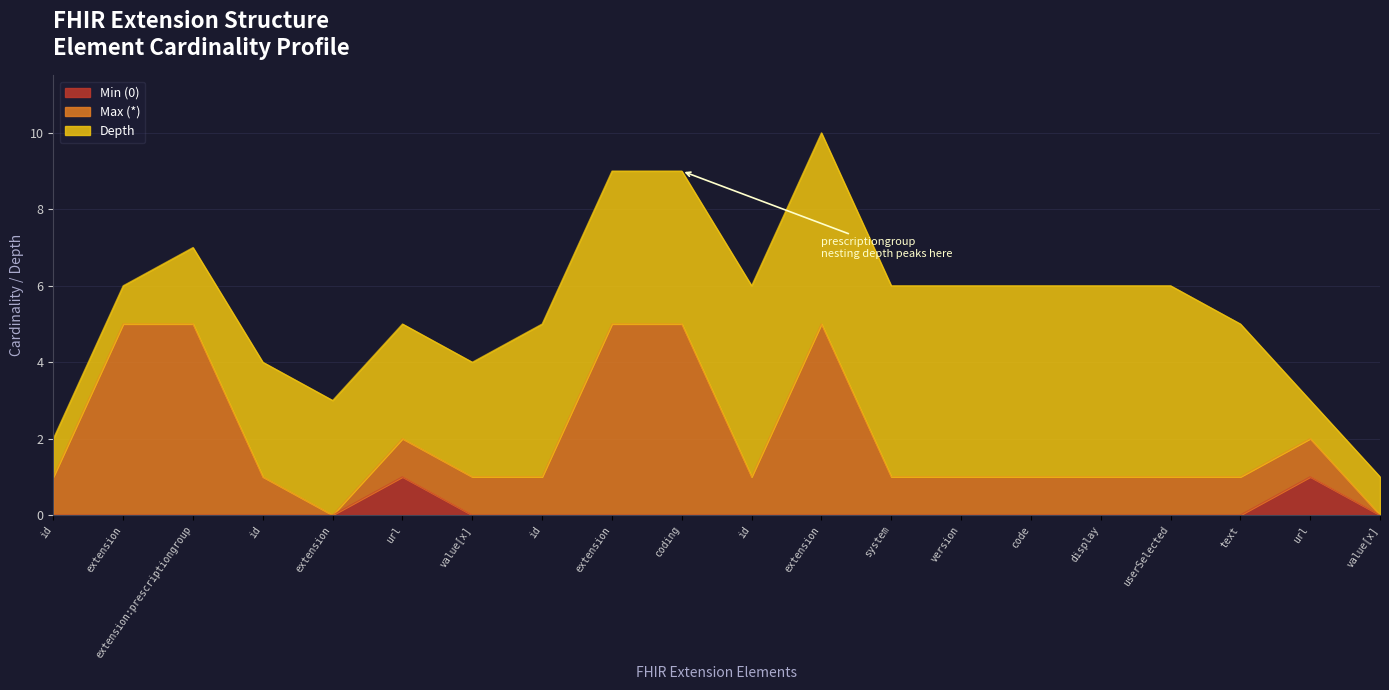

Does the chart display data point markers on the line(s)?

No